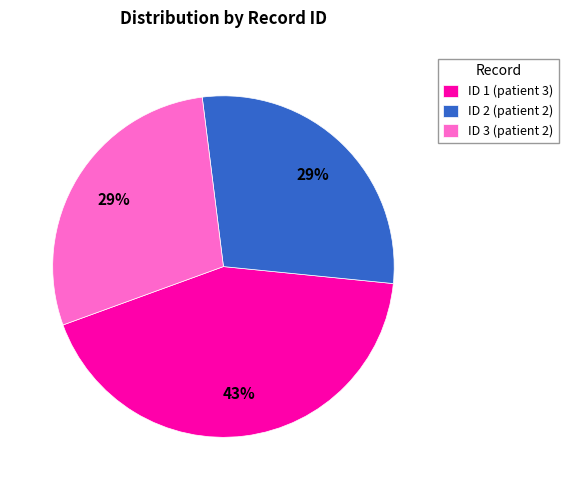

To the nearest percent, what is the combined percentage of ID 3 (patient 2) and ID 2 (patient 2)?

57%